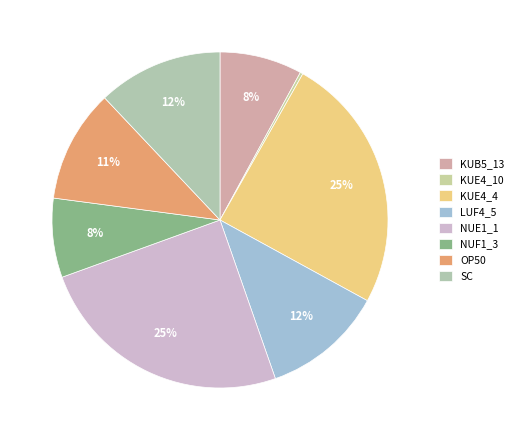

Which slice is the smallest?

KUE4_10